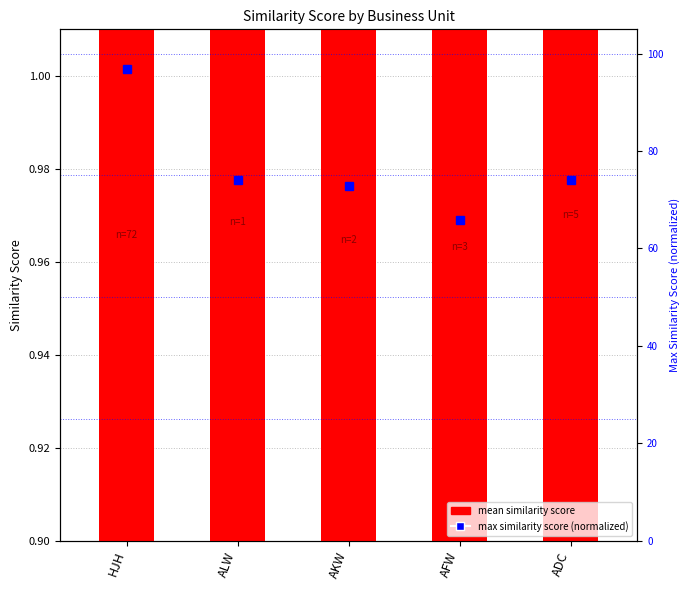

Which label corresponds to the largest value in the chart?

HJH